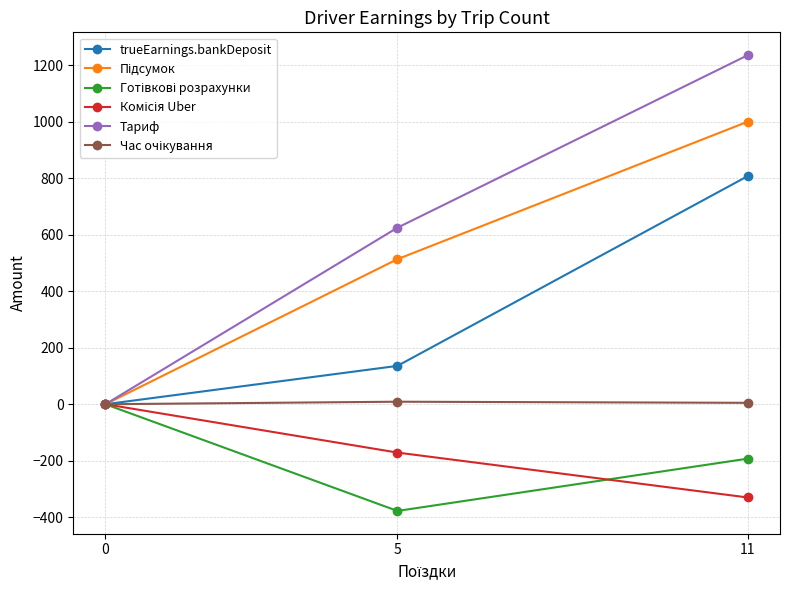

Which has a higher value, 5 or 11?

11